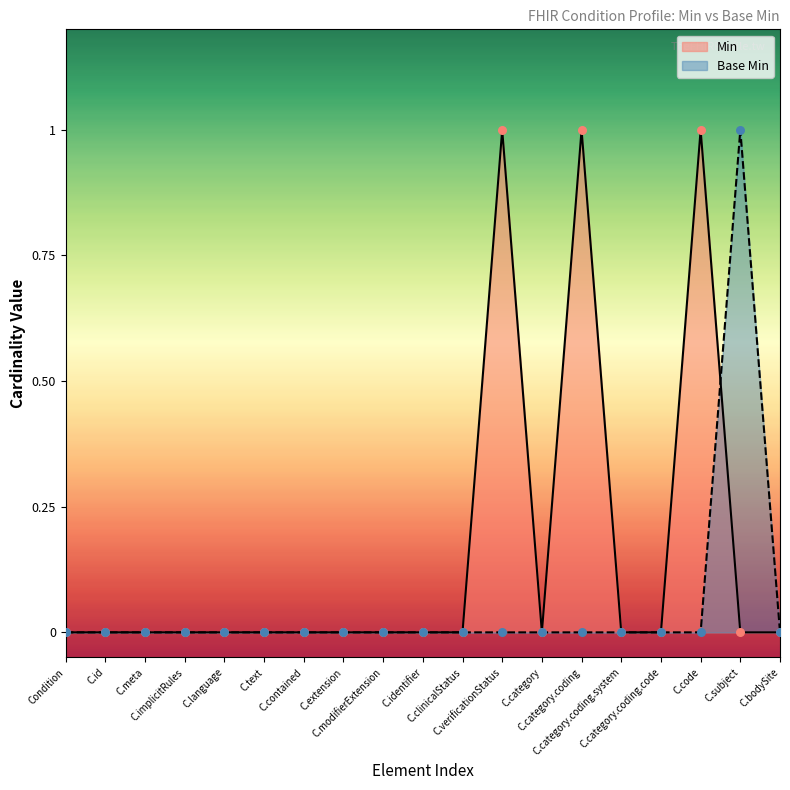

Which series has the widest spread of Y values?

Min